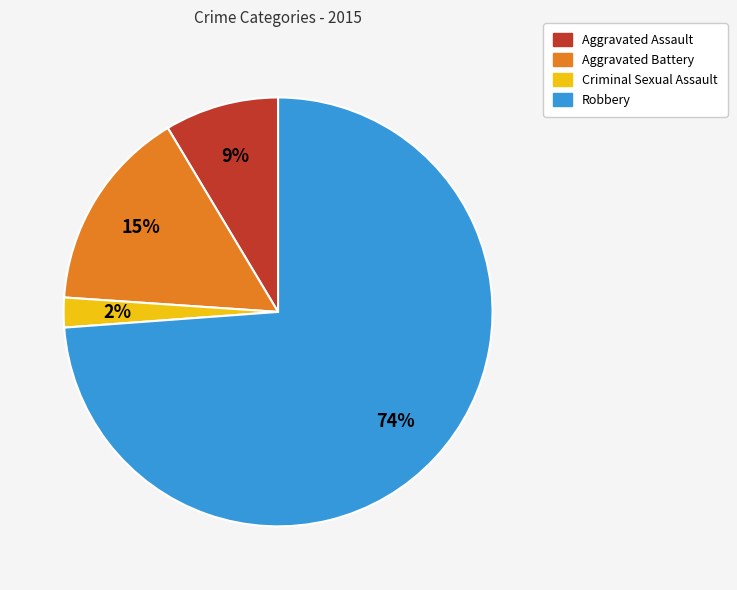

To the nearest percent, what percentage of the pie is Aggravated Battery?

15%